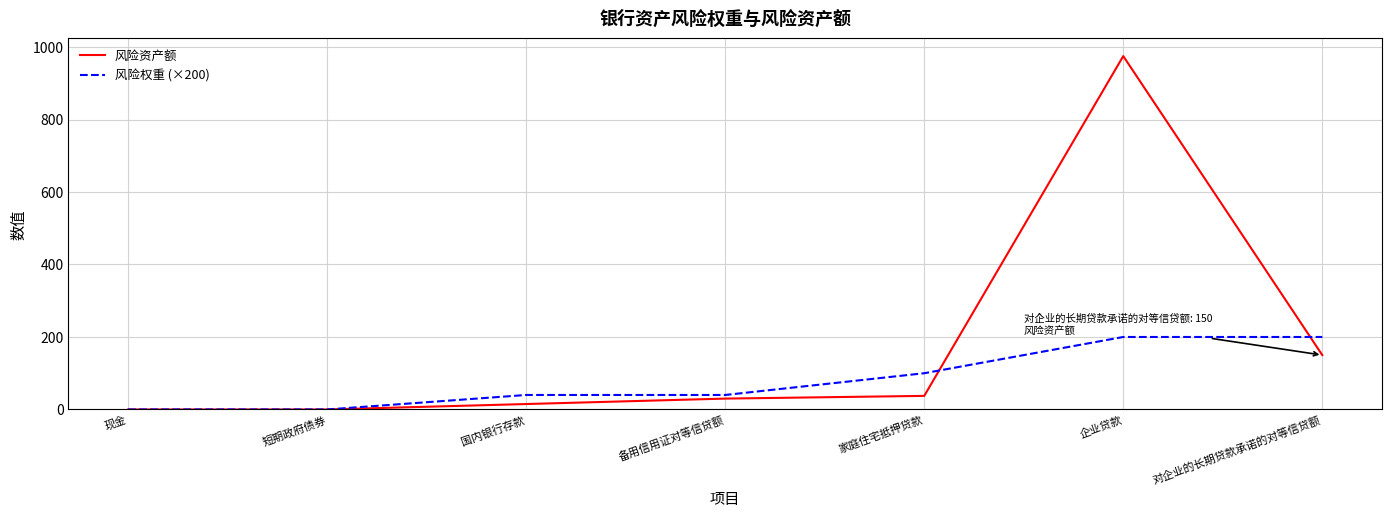

Between 现金 and 国内银行存款, which series saw the biggest shift?

风险权重 (×200)